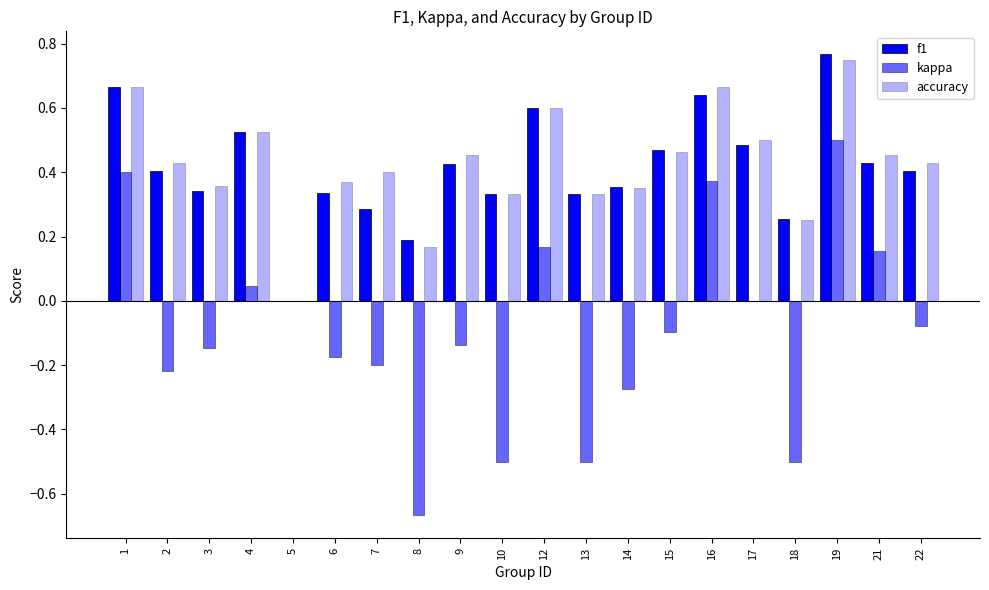

What is the total value across all series at 13?

0.2